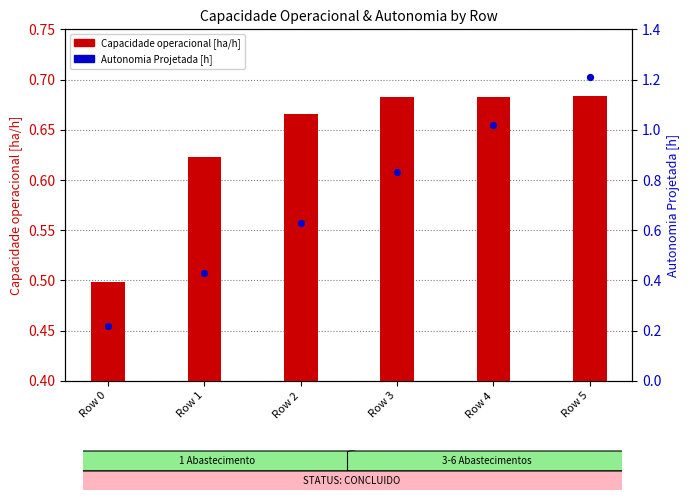

Is the value of Autonomia Projetada [h] at Row 4 greater than the value of Capacidade operacional [ha/h] at Row 0?

Yes